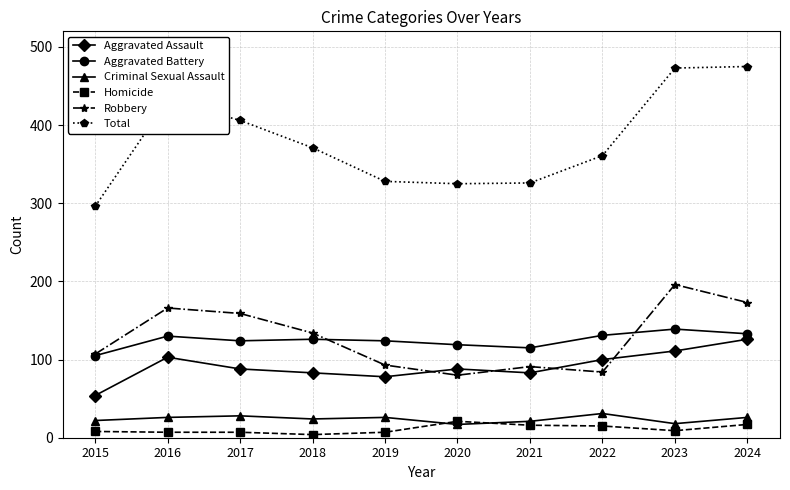

What are all the series names shown in the legend?

Aggravated Assault, Aggravated Battery, Criminal Sexual Assault, Homicide, Robbery, Total